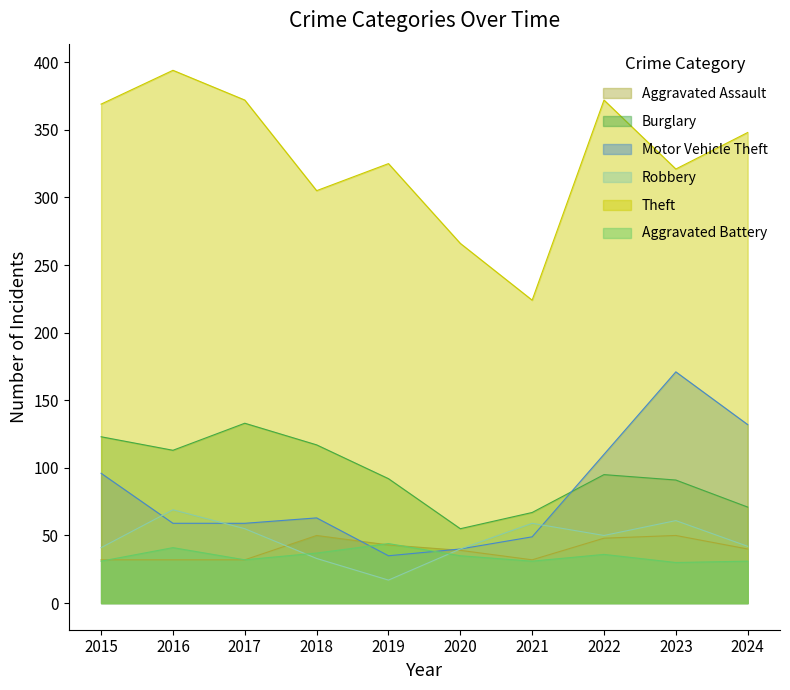

Is the value of Aggravated Battery at 2019 greater than the value of Aggravated Assault at 2021?

Yes